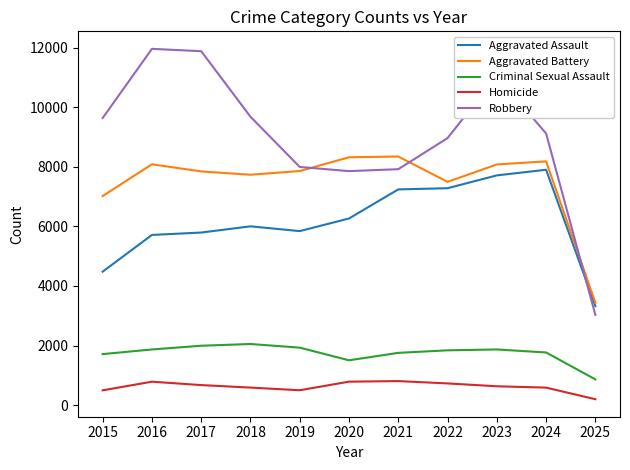

What is the average value of the Robbery series?

9009